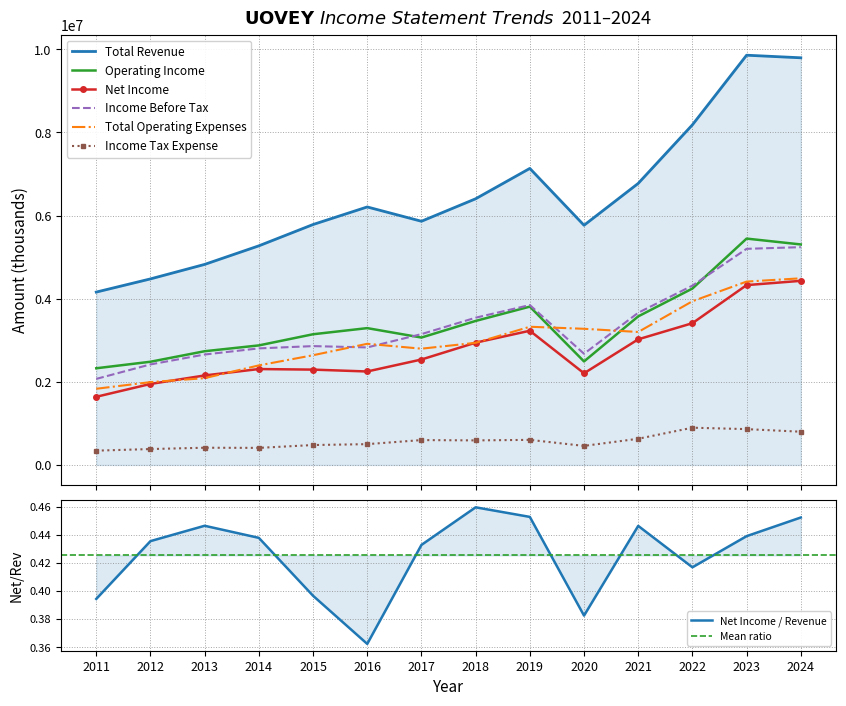

At how many categories does at least one series exceed 5451682?

10